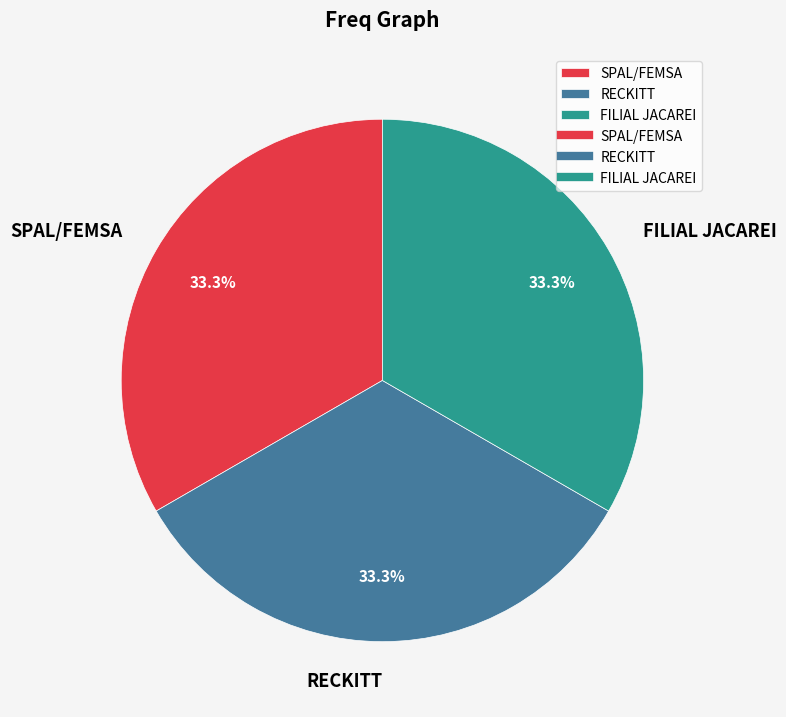

How much of the chart is everything except FILIAL JACAREI?

66.7%